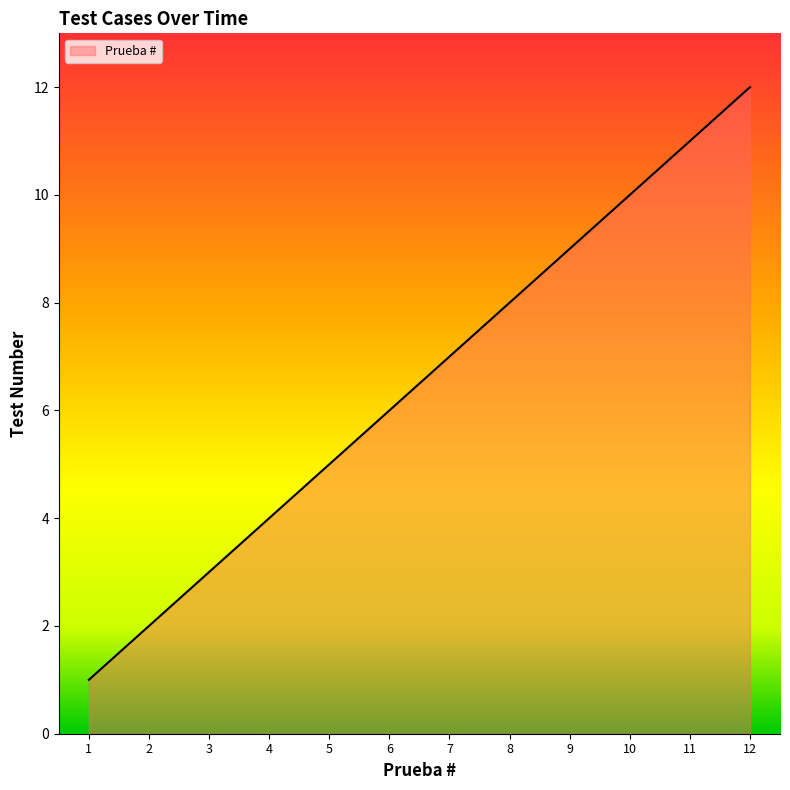

Which category has the highest value across all series?

12